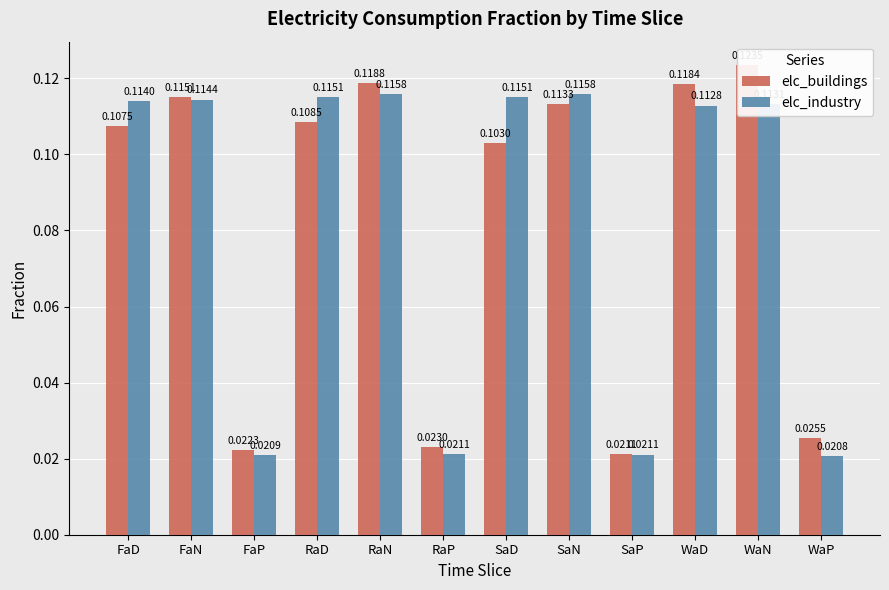

At which category does the chart reach its peak across all series?

WaN